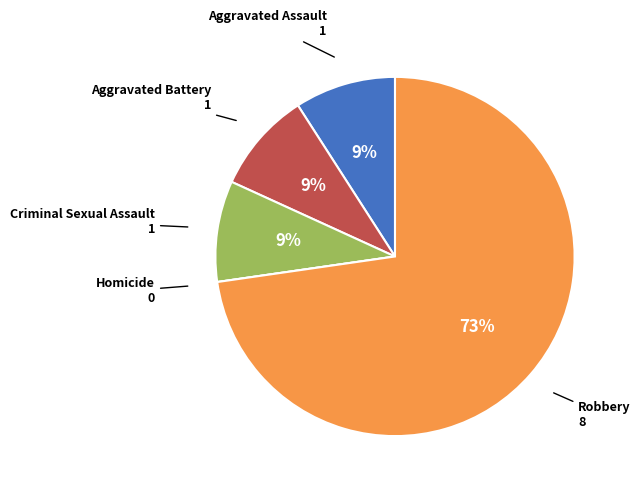

To the nearest percent, what is the difference between the largest and smallest slice percentages?

73%